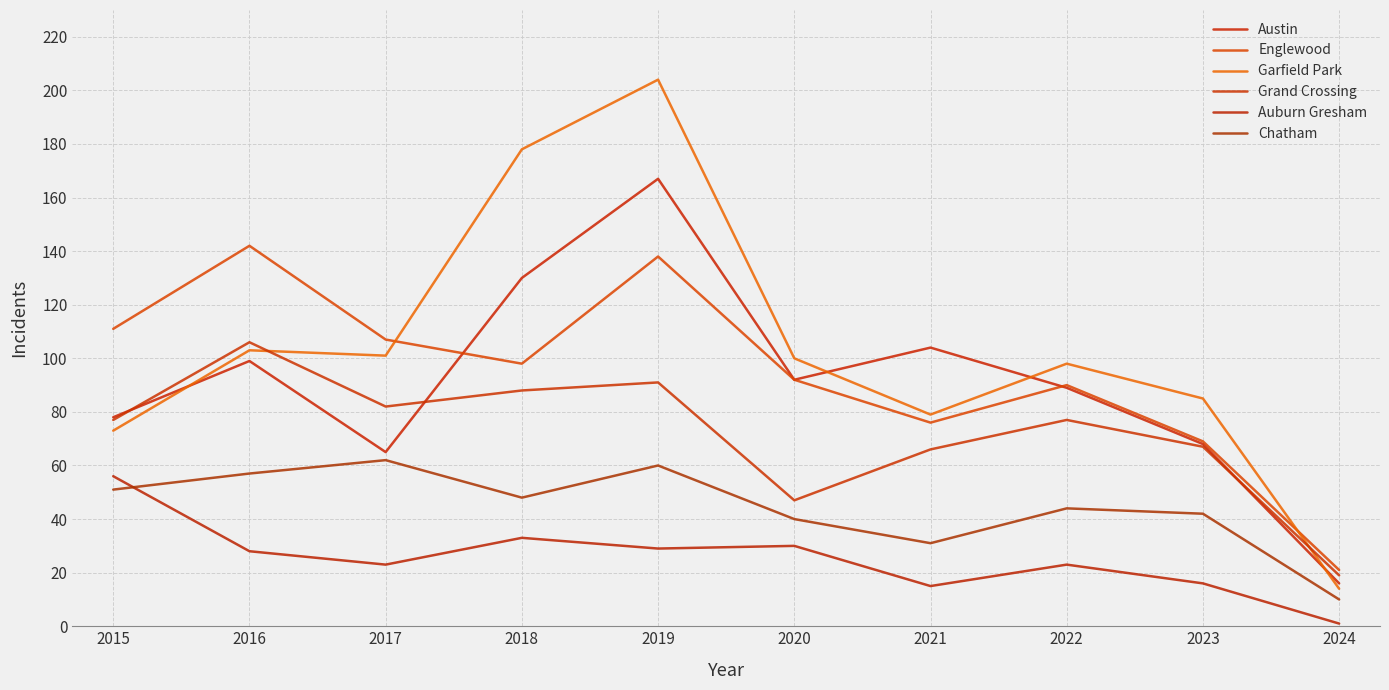

Reading right to left, transcribe all the data shown in this chart.

Austin: 2024=16	2023=68	2022=89	2021=104	2020=92	2019=167	2018=130	2017=65	2016=99	2015=78
Englewood: 2024=21	2023=69	2022=90	2021=76	2020=92	2019=138	2018=98	2017=107	2016=142	2015=111
Garfield Park: 2024=14	2023=85	2022=98	2021=79	2020=100	2019=204	2018=178	2017=101	2016=103	2015=73
Grand Crossing: 2024=19	2023=67	2022=77	2021=66	2020=47	2019=91	2018=88	2017=82	2016=106	2015=77
Auburn Gresham: 2024=1	2023=16	2022=23	2021=15	2020=30	2019=29	2018=33	2017=23	2016=28	2015=56
Chatham: 2024=10	2023=42	2022=44	2021=31	2020=40	2019=60	2018=48	2017=62	2016=57	2015=51